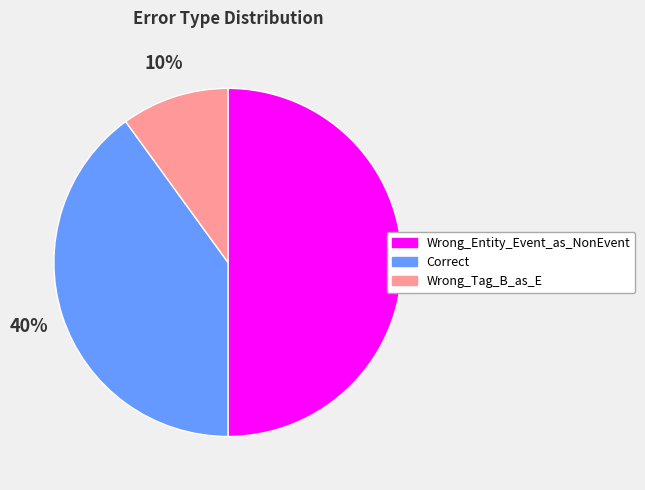

Is the sum of Wrong_Tag_B_as_E and Wrong_Entity_Event_as_NonEvent greater than half?

Yes